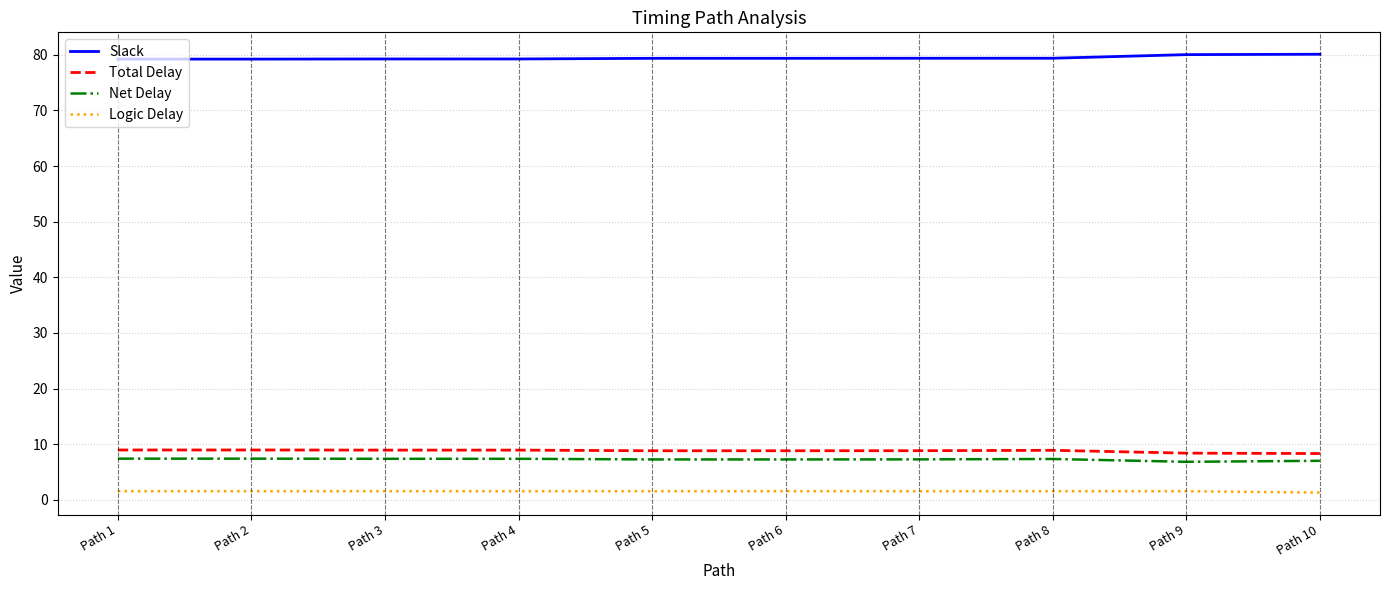

True or false: Net Delay and Total Delay cross at least once.

False